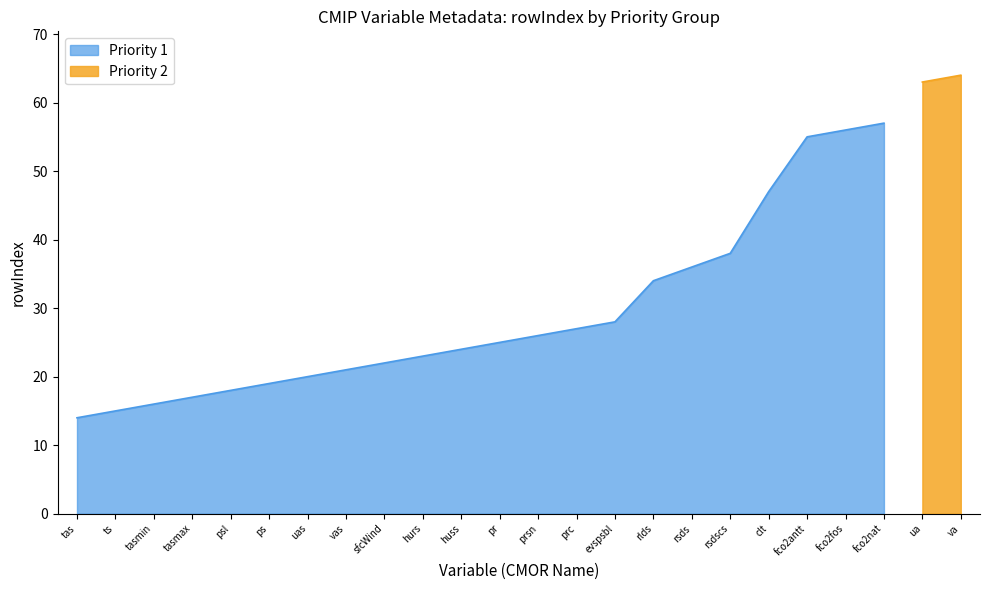

What is the highest value of the Priority 1 series?

57